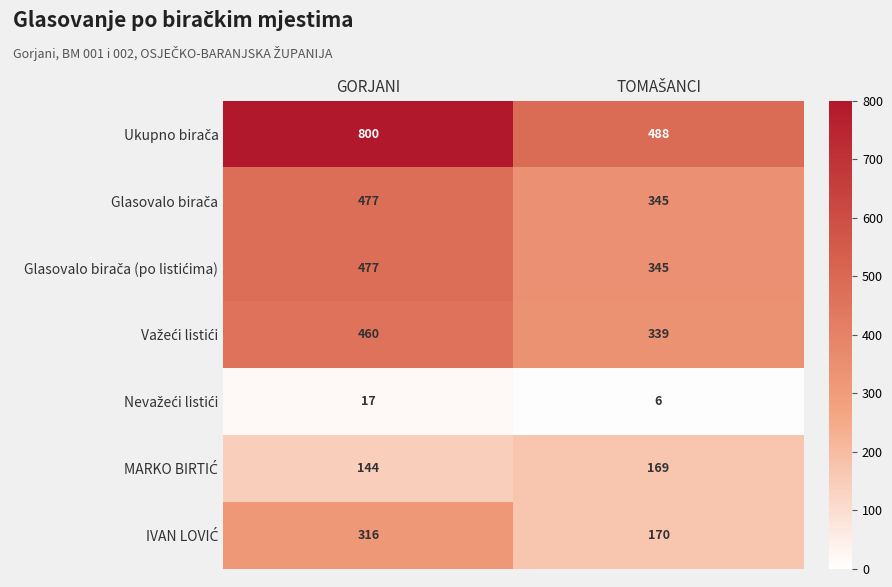

Which category has the highest value across all series?

GORJANI